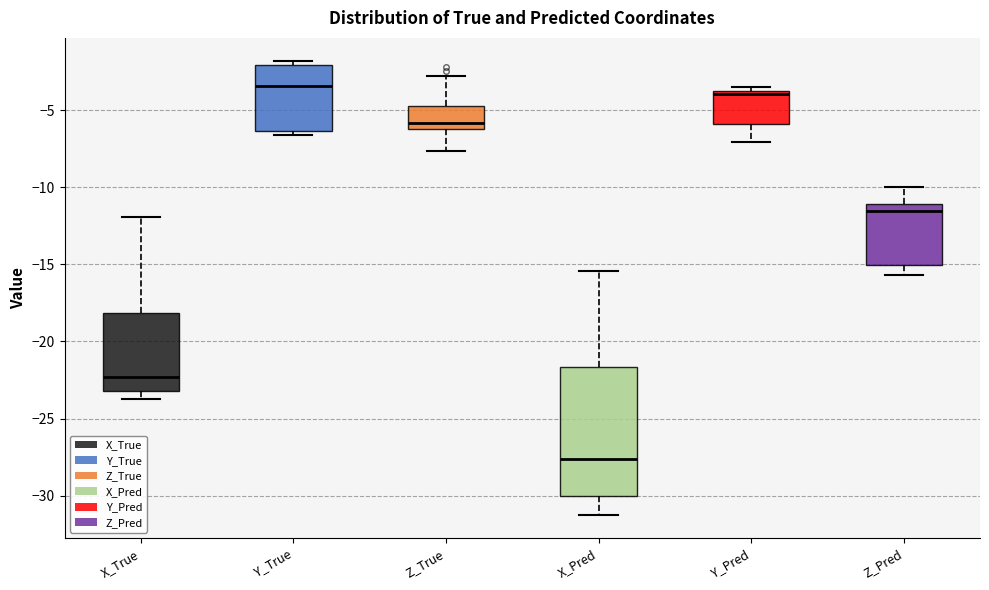

Reading left to right, read every box against the y-axis: the position of its median line, the range the box covers, and the ends of its whiskers. The values are not printed on the chart, so give them approximately, as read against the axis.

X_True: median -22.5, box -23.0 to -18.0, whiskers -23.5 to -12.0
Y_True: median -3.5, box -6.5 to -2.0, whiskers -6.5 (just below the box's lower edge) to -2.0 (just above the box's upper edge)
Z_True: median -6.0 (just above the box's lower edge), box -6.0 to -4.5, whiskers -7.5 to -3.0
X_Pred: median -27.5, box -30.0 to -21.5, whiskers -31.5 to -15.5
Y_Pred: median -4.0 (just below the box's upper edge), box -6.0 to -4.0, whiskers -7.0 to -3.5
Z_Pred: median -11.5, box -15.0 to -11.0, whiskers -15.5 to -10.0